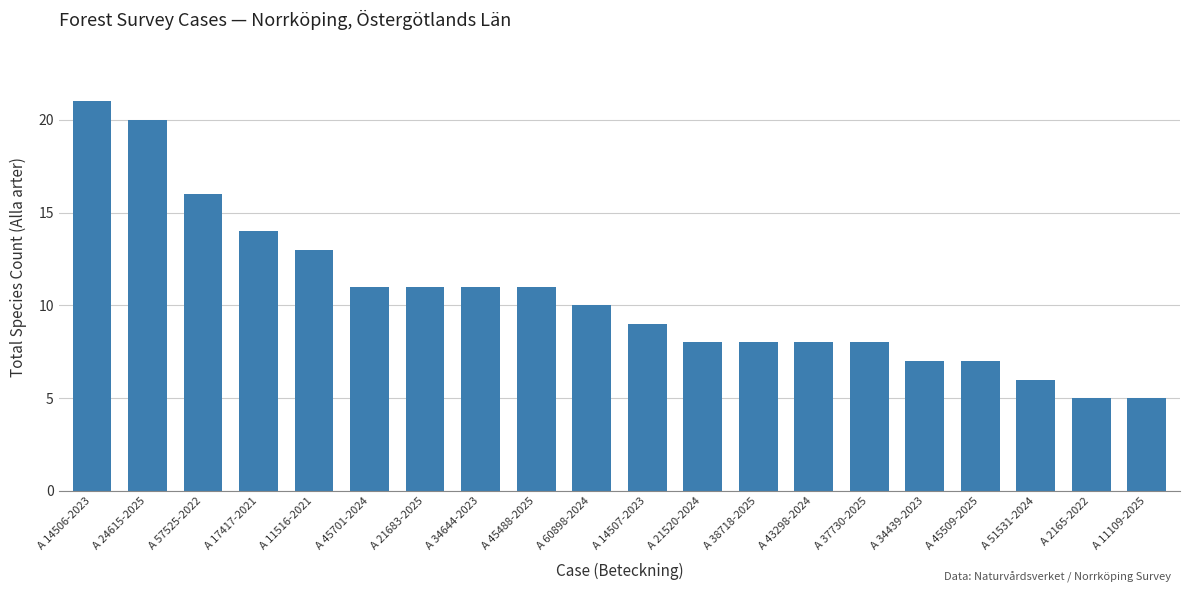

Are the bars horizontal?

No